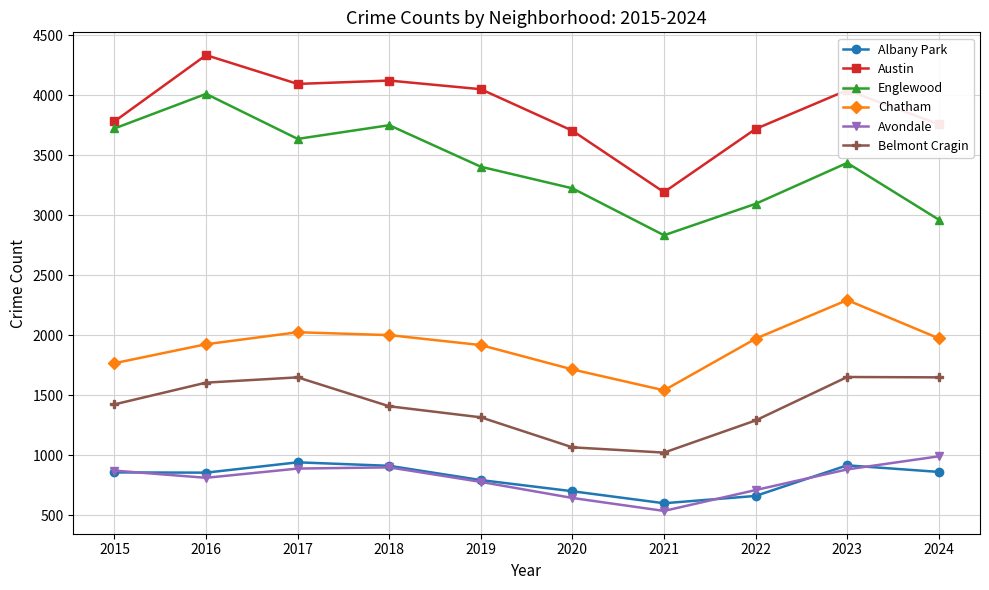

True or false: Englewood and Albany Park cross at least once.

False